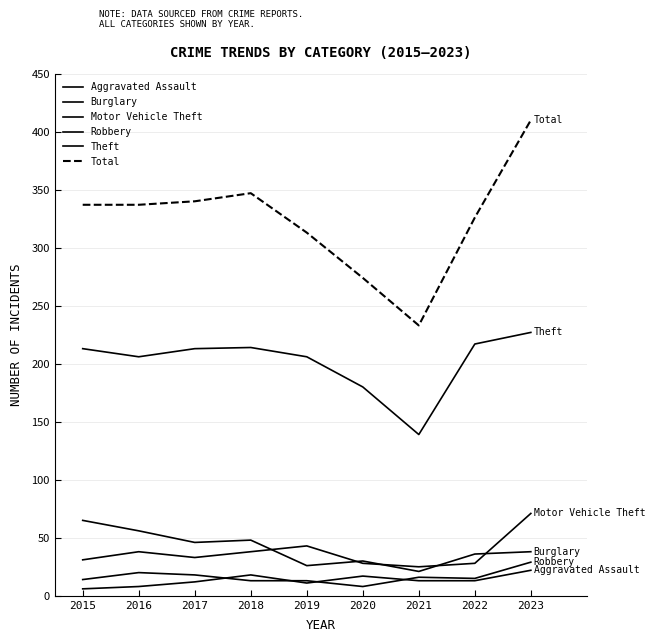

Count the number of data series in this chart.

6